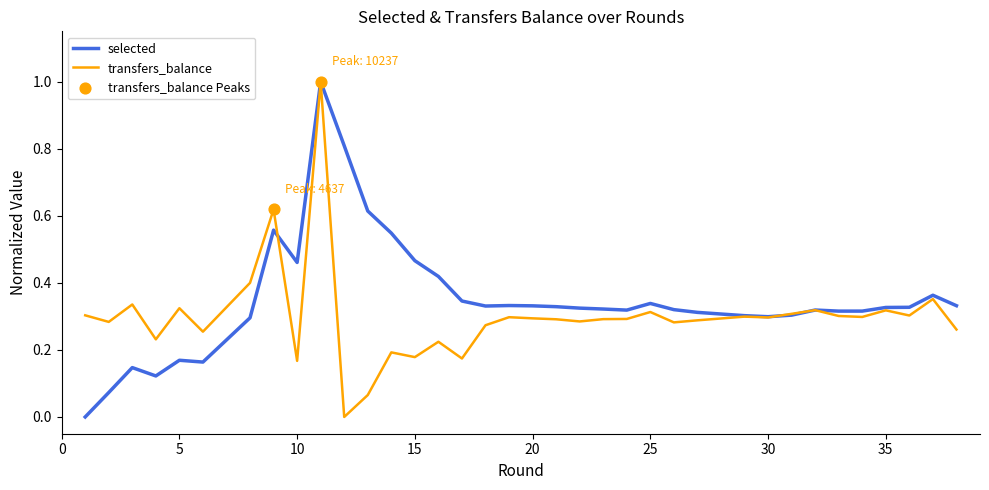

Which series has the widest spread of Y values?

selected